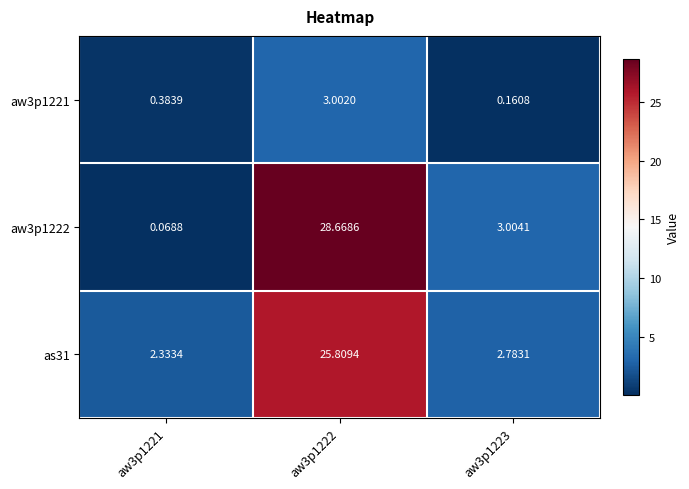

Is the value of aw3p1222 at aw3p1222 greater than the value of as31 at aw3p1223?

Yes